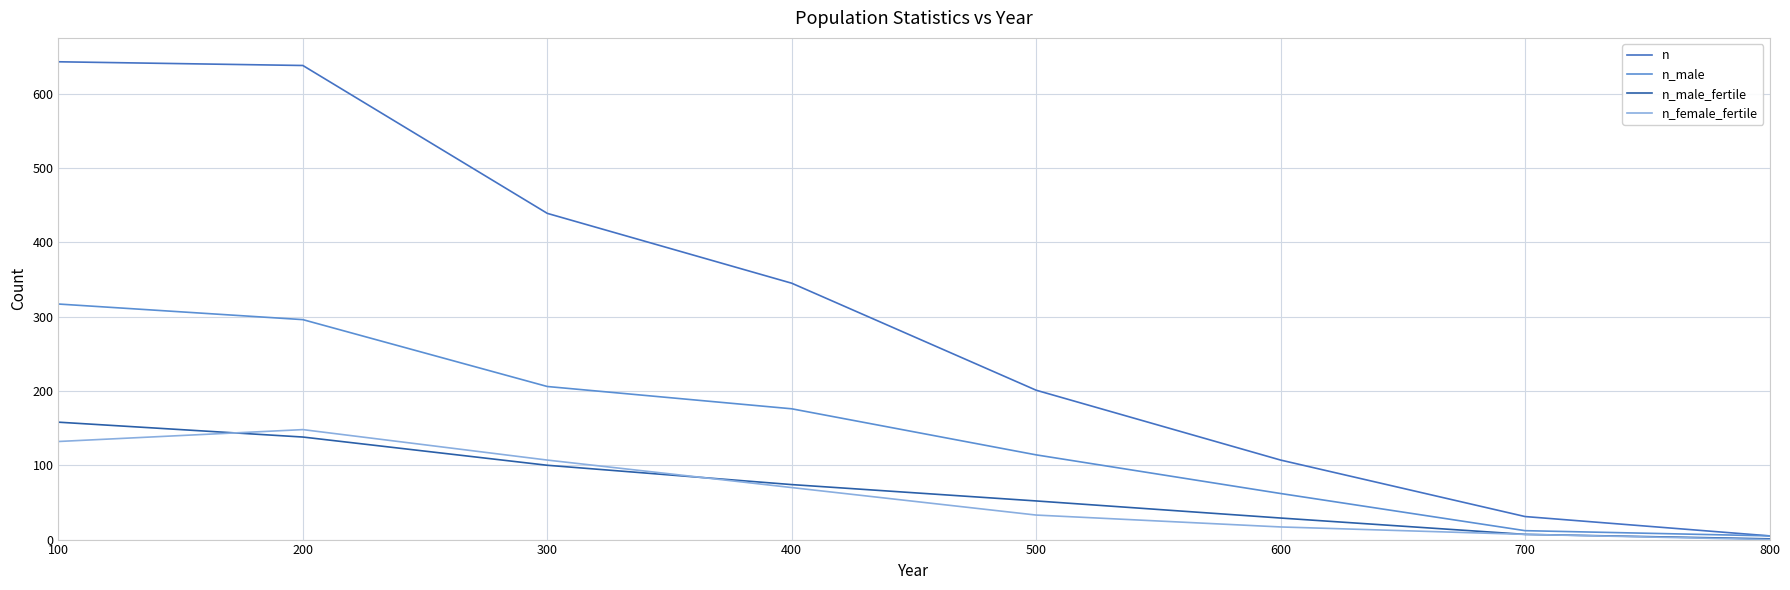

True or false: n_male and n intersect in this chart.

False